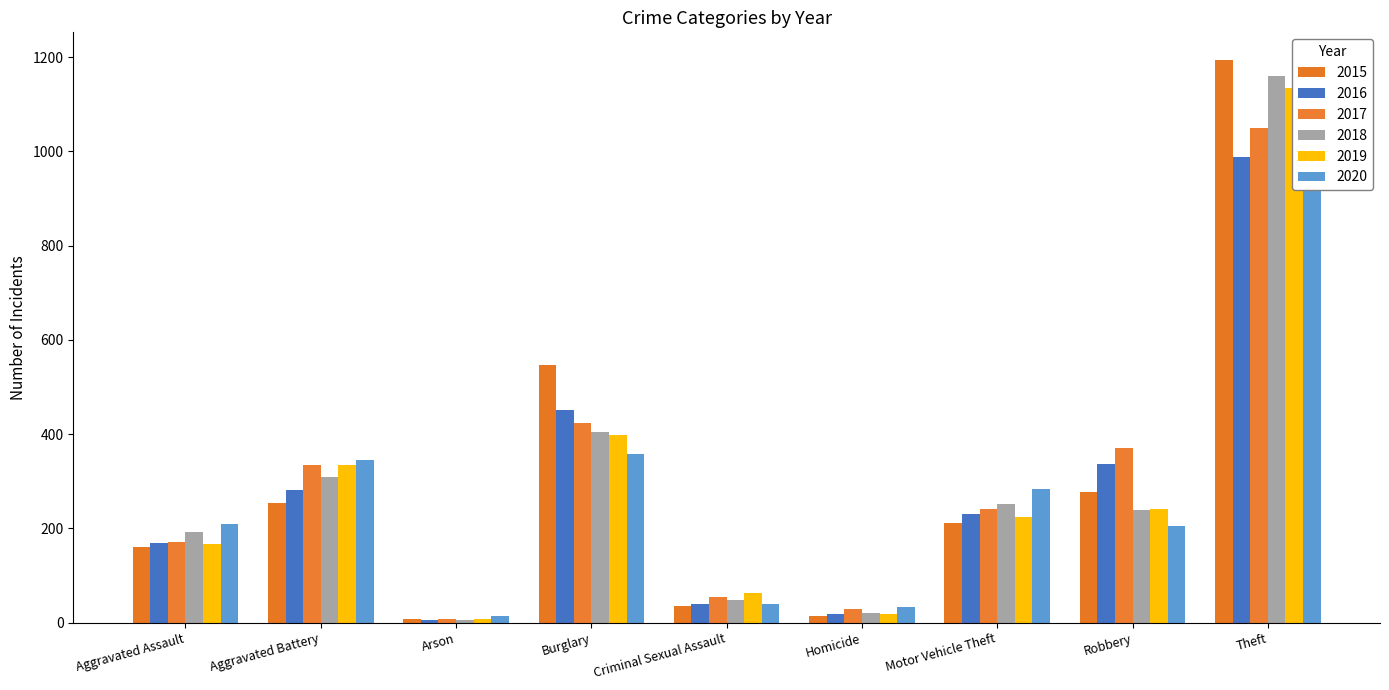

Reading right to left, what are all the values shown in this chart?

2015: Theft=1193	Robbery=277	Motor Vehicle Theft=211	Homicide=14	Criminal Sexual Assault=36	Burglary=546	Arson=8	Aggravated Battery=253	Aggravated Assault=160
2016: Theft=988	Robbery=337	Motor Vehicle Theft=231	Homicide=19	Criminal Sexual Assault=39	Burglary=452	Arson=6	Aggravated Battery=281	Aggravated Assault=169
2017: Theft=1049	Robbery=371	Motor Vehicle Theft=241	Homicide=29	Criminal Sexual Assault=54	Burglary=424	Arson=7	Aggravated Battery=334	Aggravated Assault=172
2018: Theft=1161	Robbery=239	Motor Vehicle Theft=251	Homicide=21	Criminal Sexual Assault=47	Burglary=405	Arson=6	Aggravated Battery=310	Aggravated Assault=193
2019: Theft=1135	Robbery=241	Motor Vehicle Theft=225	Homicide=18	Criminal Sexual Assault=63	Burglary=399	Arson=7	Aggravated Battery=334	Aggravated Assault=167
2020: Theft=925	Robbery=204	Motor Vehicle Theft=283	Homicide=33	Criminal Sexual Assault=39	Burglary=358	Arson=13	Aggravated Battery=345	Aggravated Assault=209